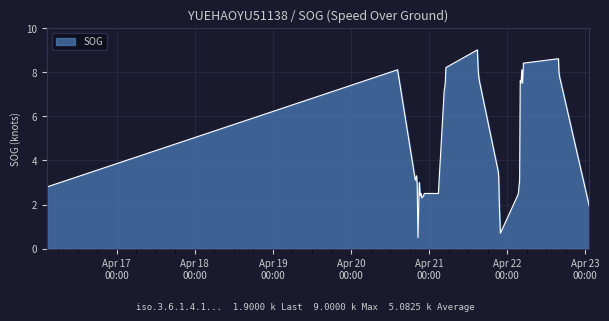

What is the greatest value displayed?

9.0